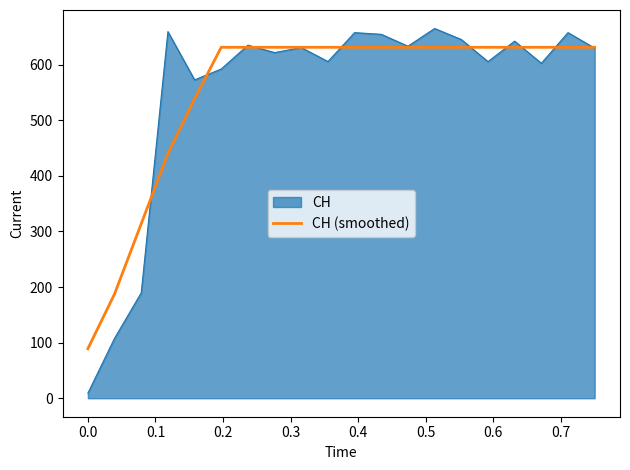

Which series has the widest spread of values?

CH